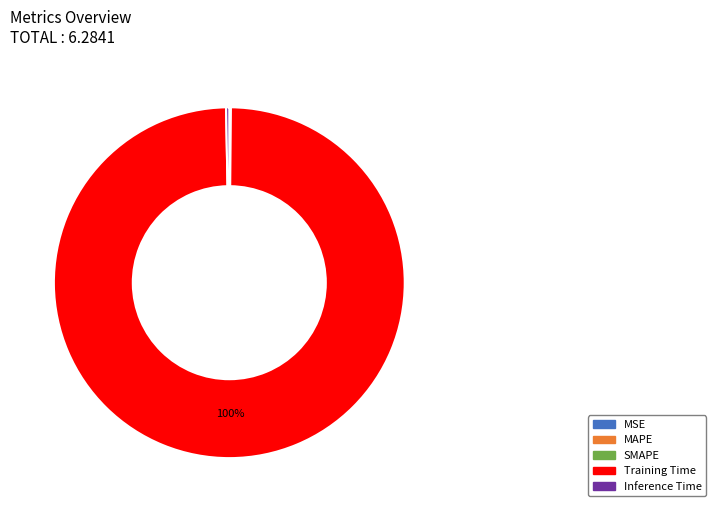

What percentage is the Training Time slice, to the nearest percent?

100%